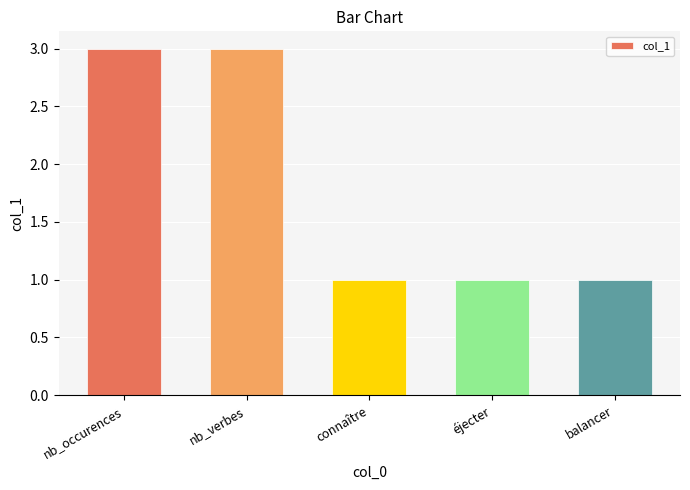

Reading left to right, transcribe all the data shown in this chart.

3	3	1	1	1